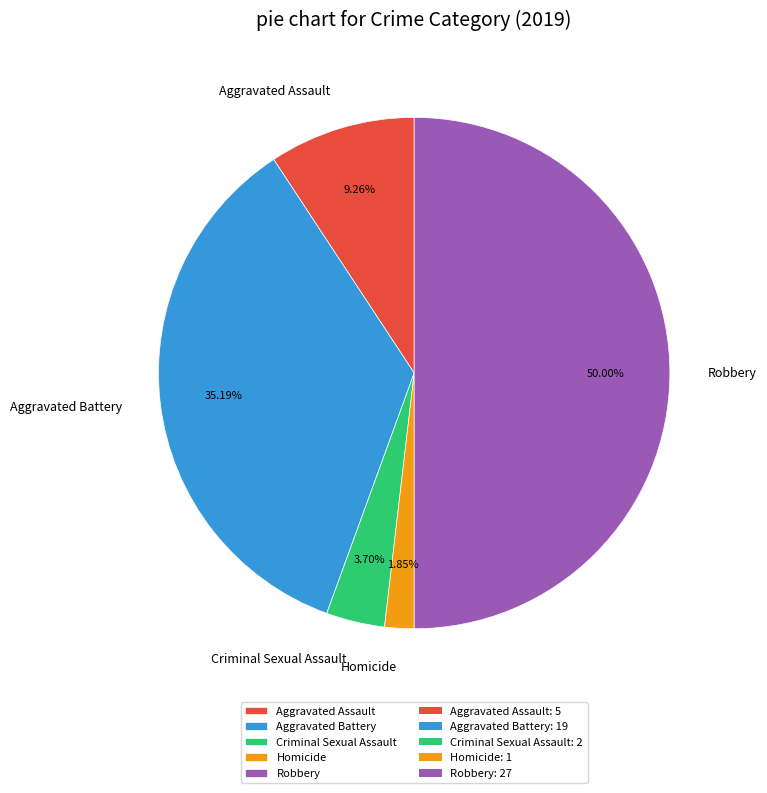

Combined, what portion of the pie is Aggravated Assault and Robbery?

59.3%